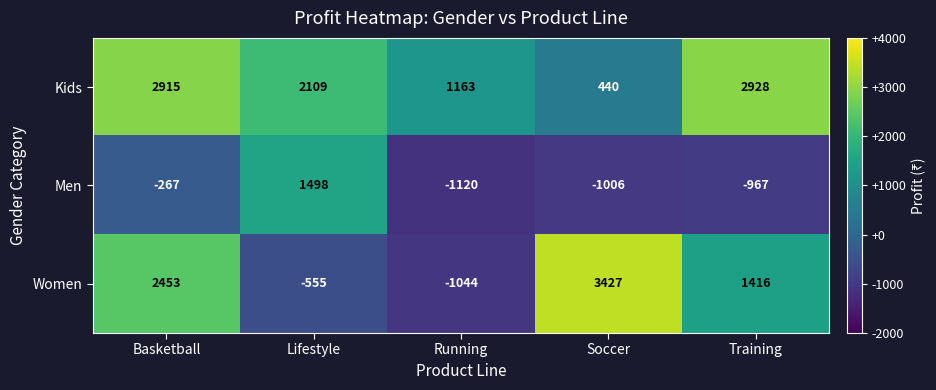

List the series in order of their peak value, lowest first.

Men, Kids, Women